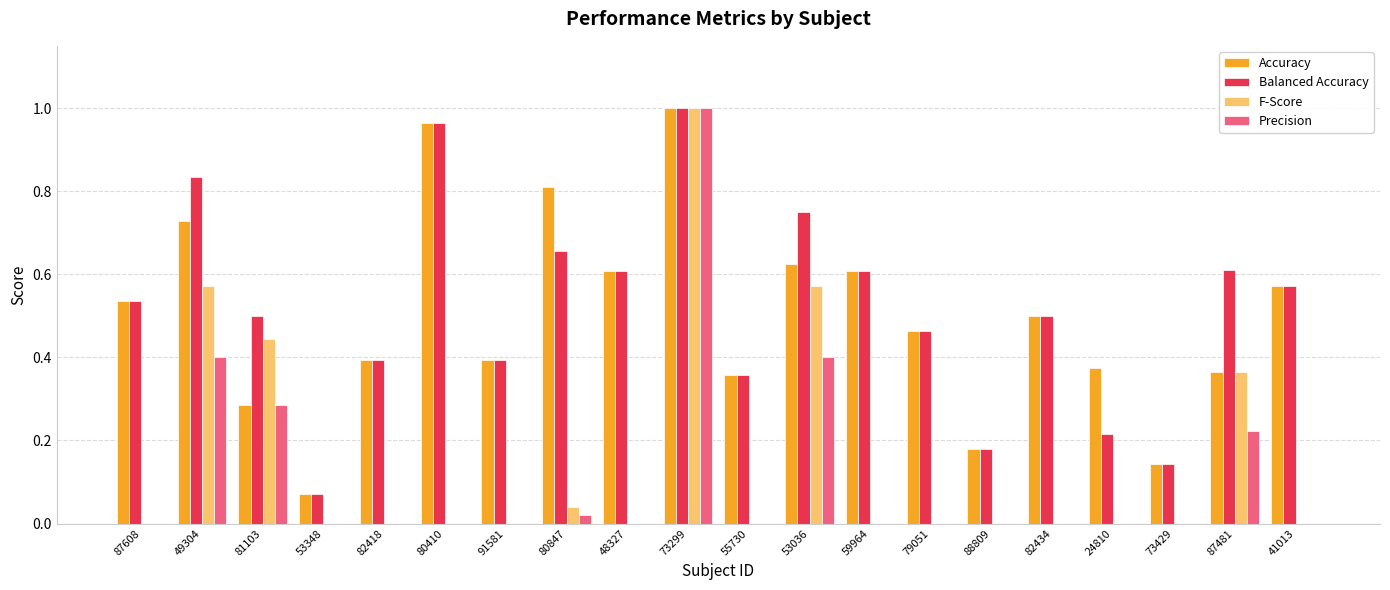

Is the value of Precision at 59964 greater than the value of Balanced Accuracy at 53036?

No